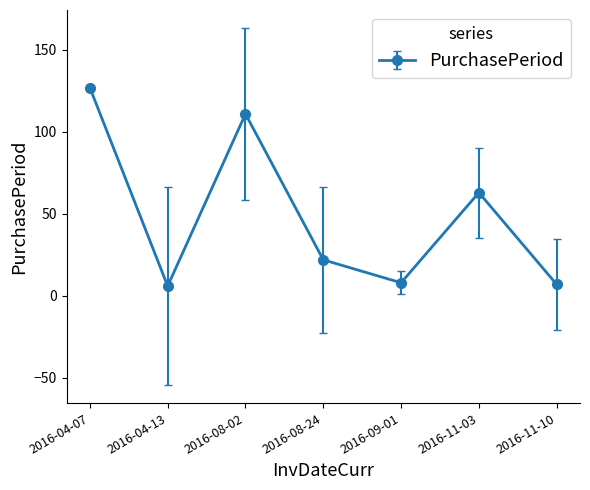

What value does the data have at 2016-11-10, to the nearest 5?

5